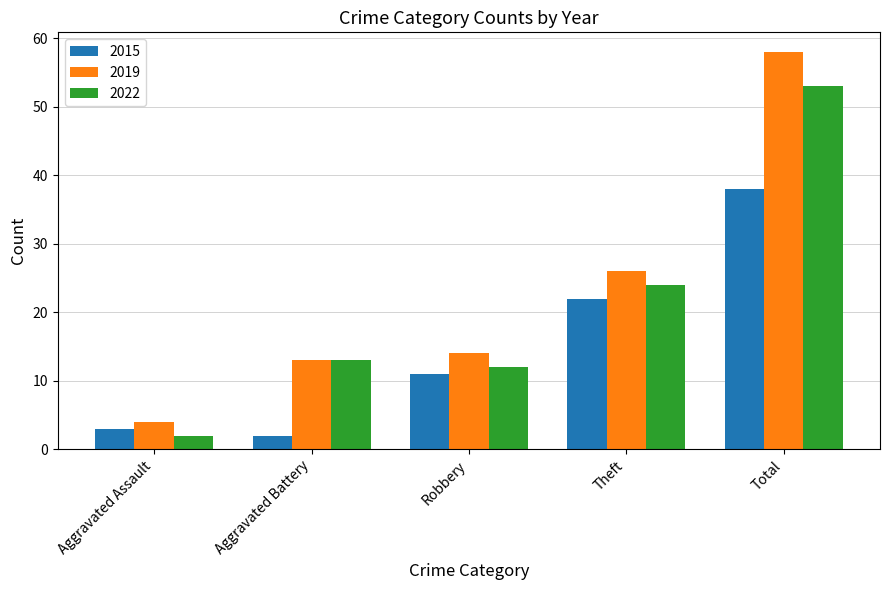

List the series in order of their overall mean, lowest first.

2015, 2022, 2019